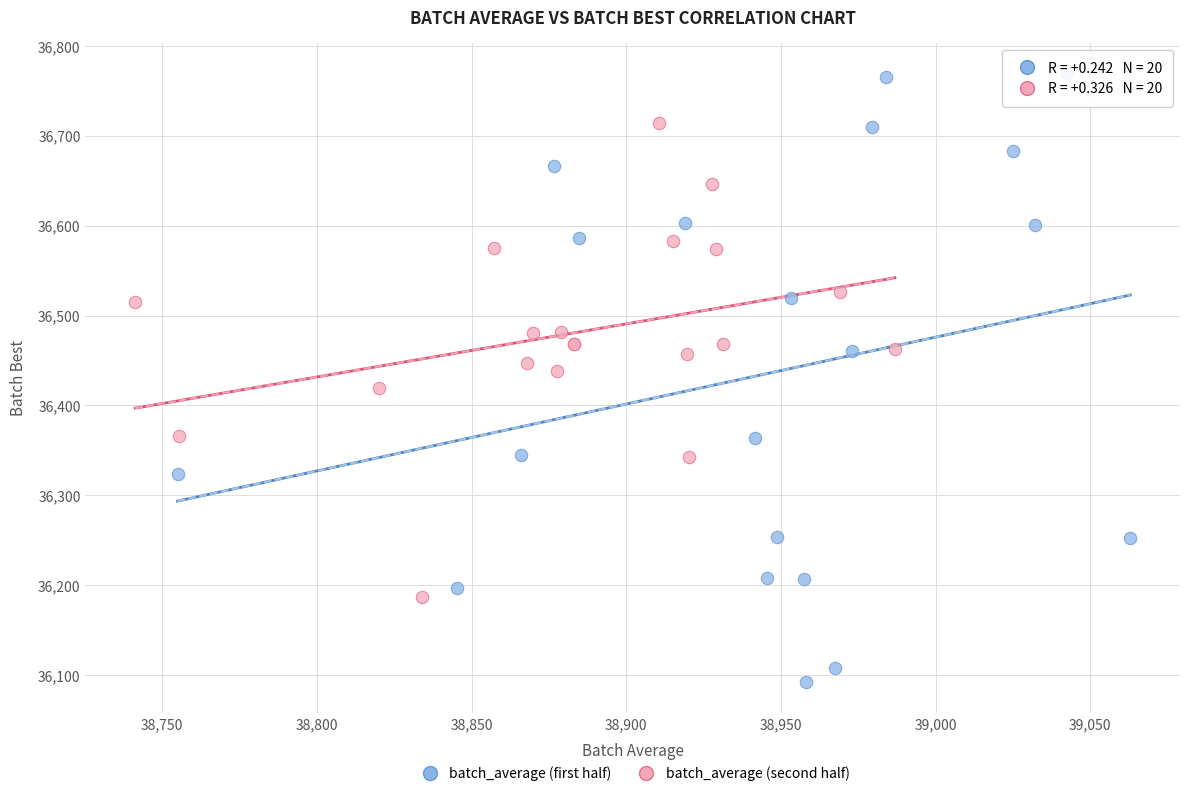

Which series reaches the minimum Y coordinate?

batch_average (first half)